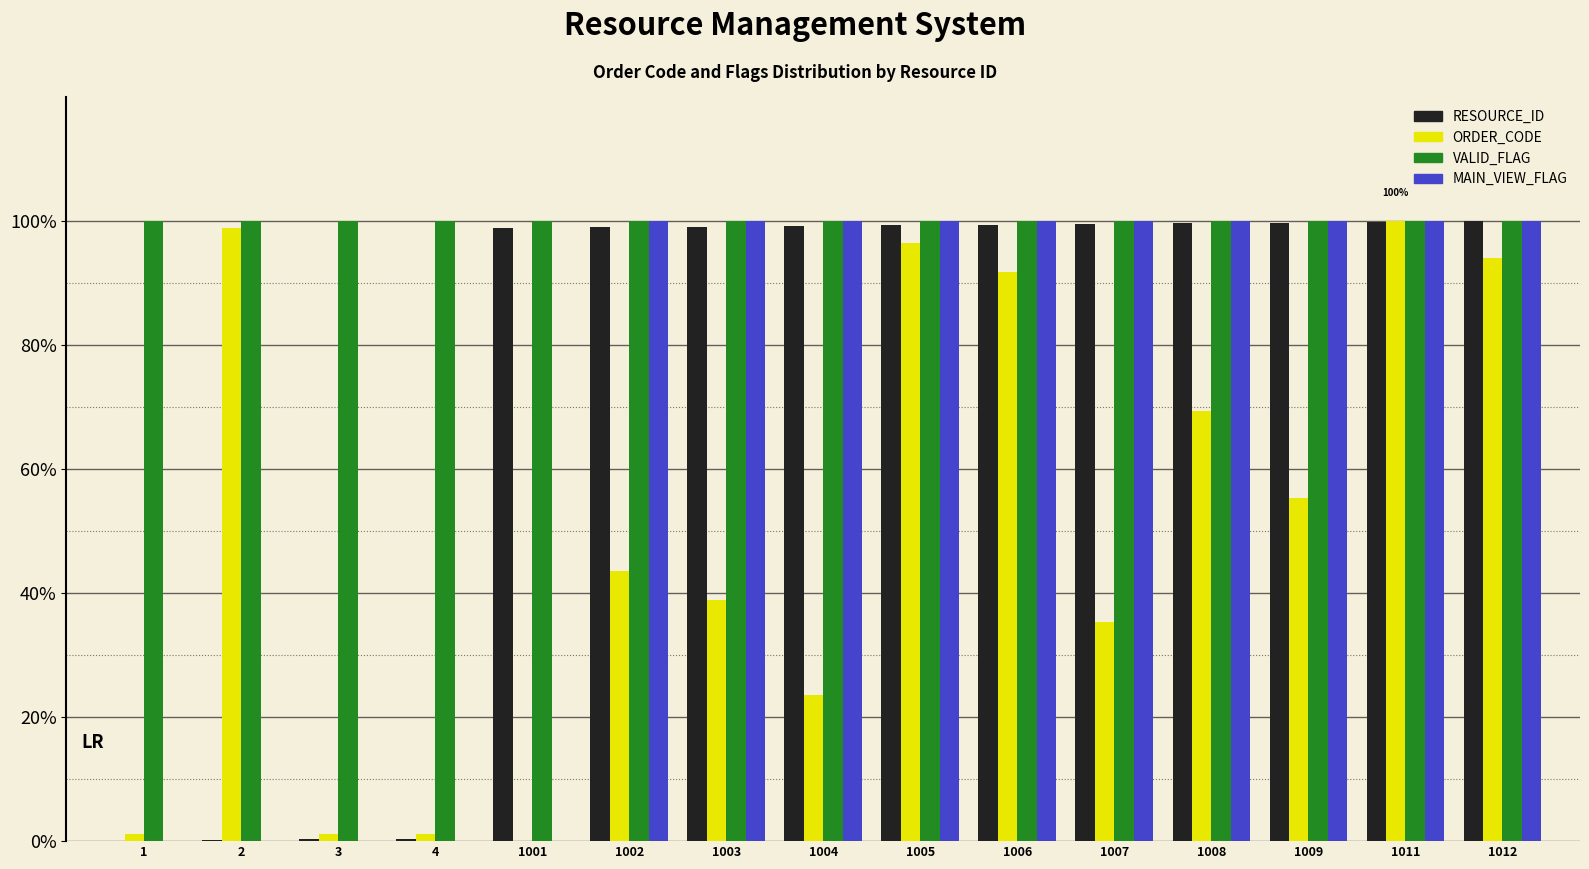

The value of VALID_FLAG at 1001 is 100.0. True or false?

True